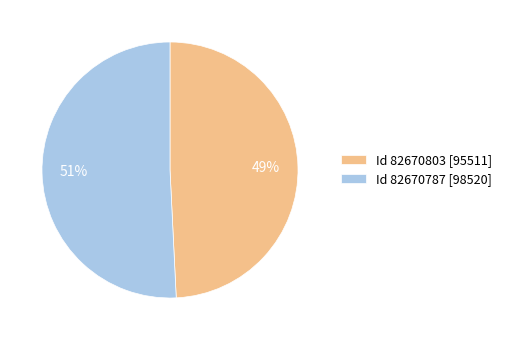

Is the sum of Id 82670787 [98520] and Id 82670803 [95511] greater than half?

Yes